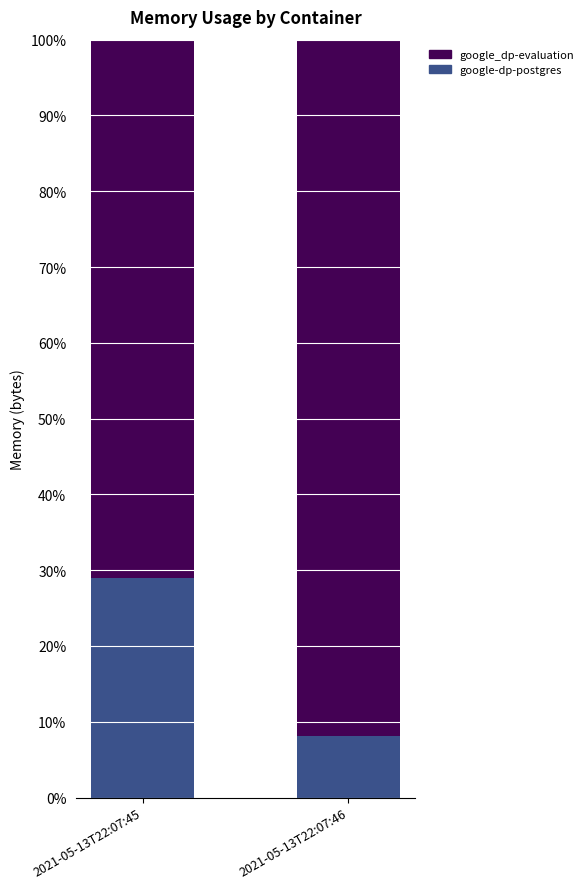

What is the value of the google-dp-postgres bar at the 2nd from the left?

8.2